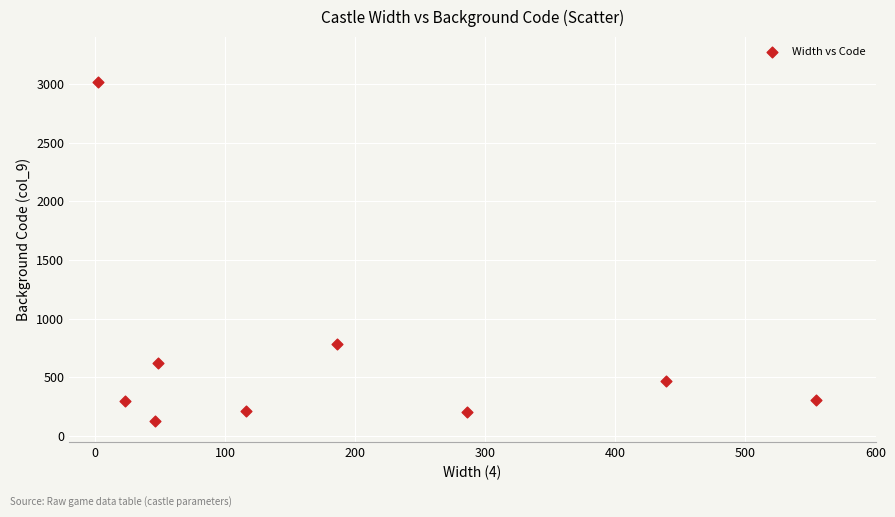

What Y value in the scatter plot is closest to 1575?

780